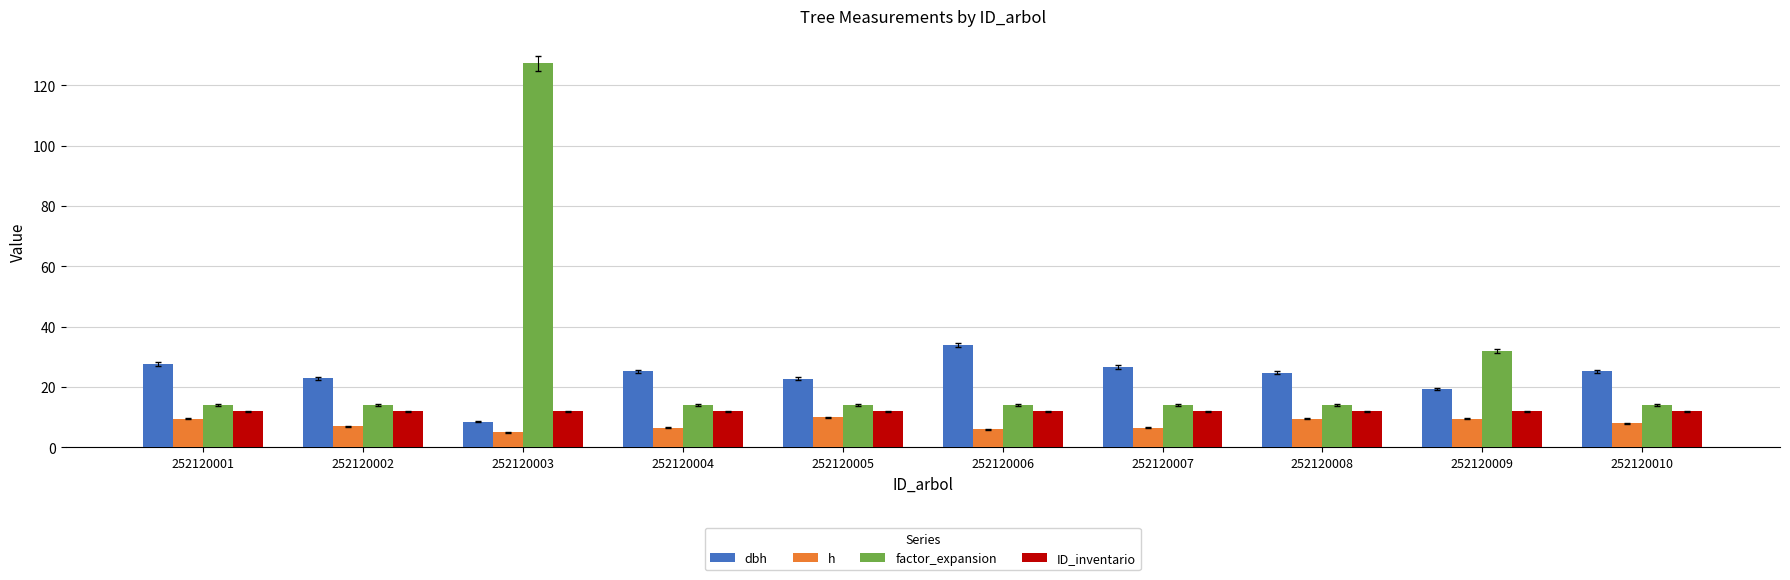

True or false: factor_expansion has a value of 18.4 at 252120007.

False